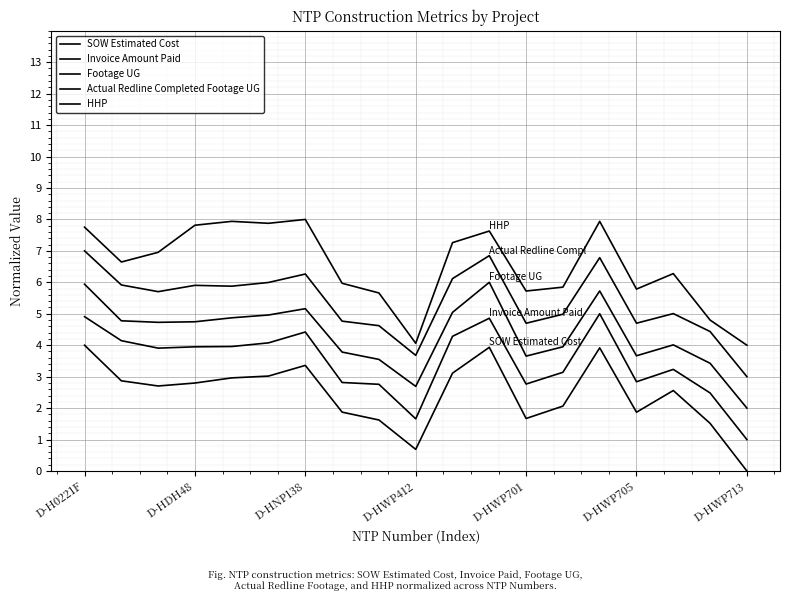

At how many categories does at least one series exceed 5?

16